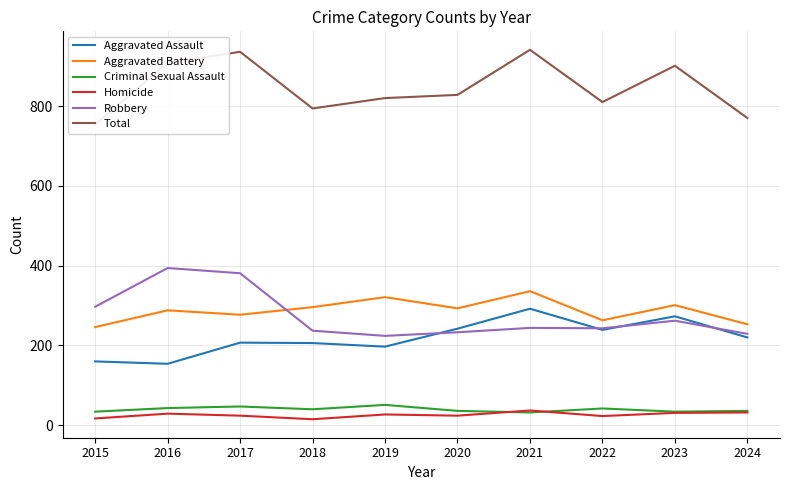

What is the value of the Total point at the 6th from the left?

828